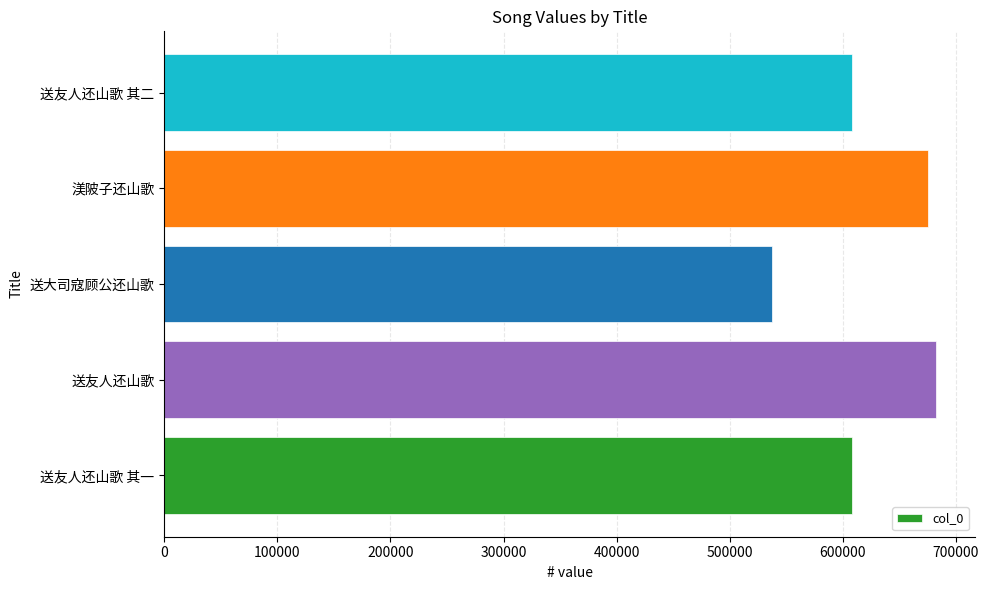

What is the average value?

622223